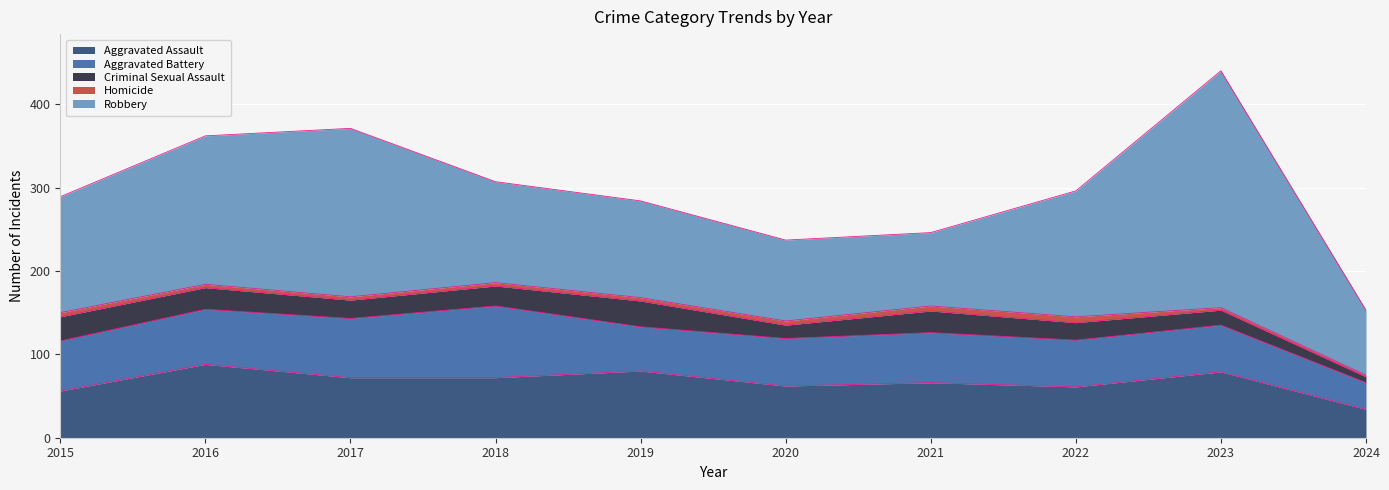

What is the sum of all Aggravated Assault values?

670